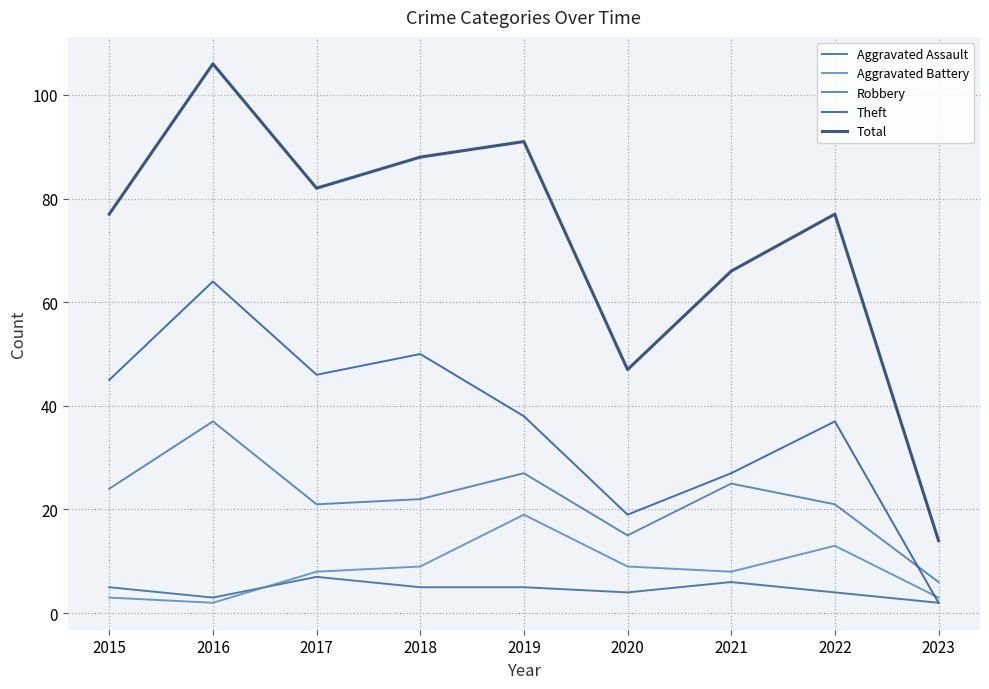

Is this an area chart (filled region under the line)?

No